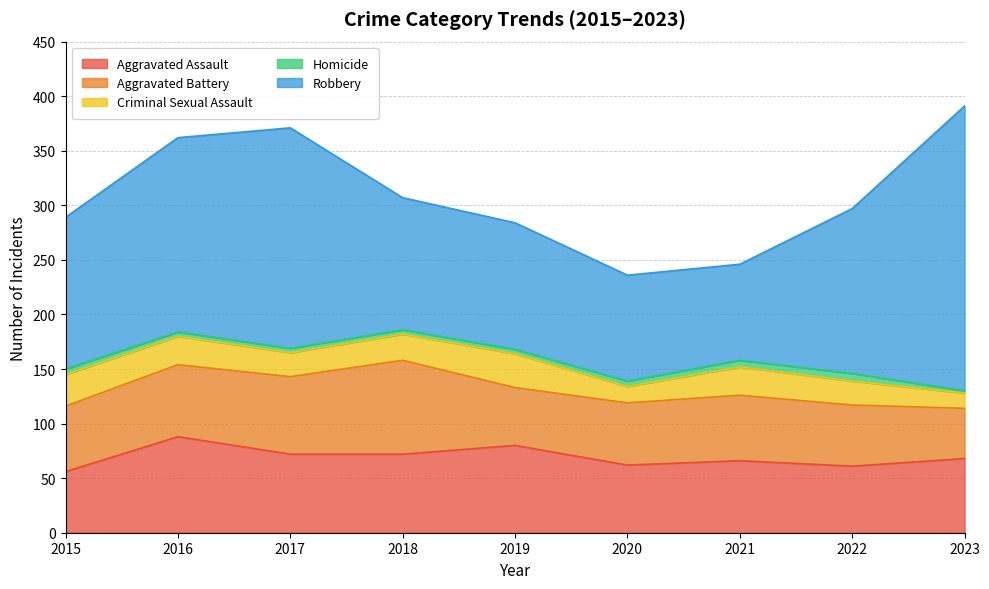

What is the value of the Aggravated Assault point at the 1st from the left?

56